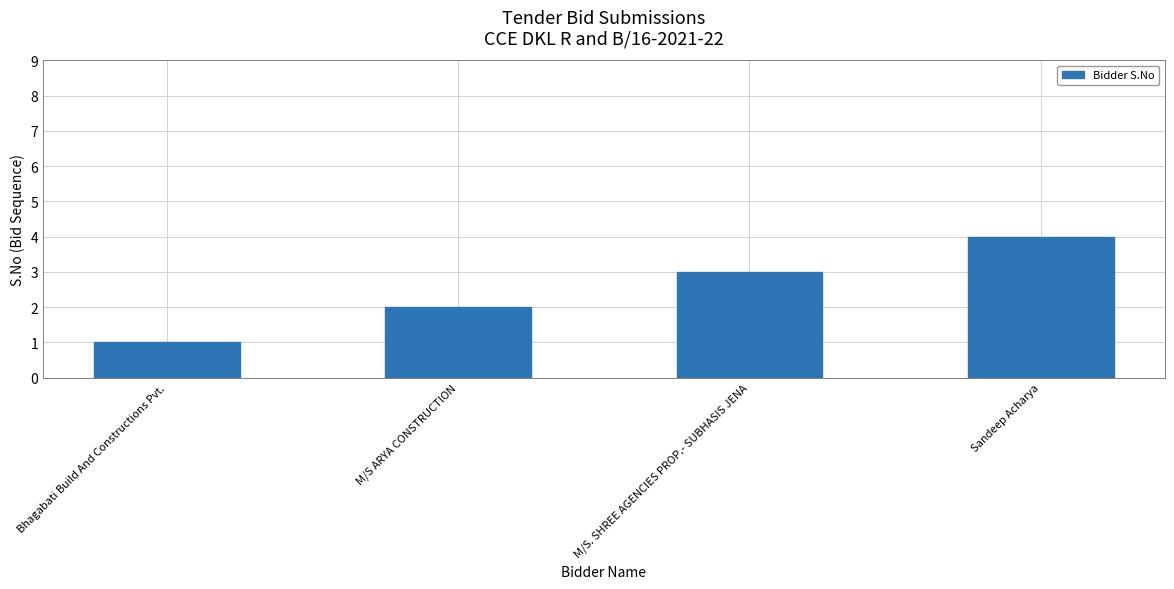

Where is the data nearest to the value 2?

M/S ARYA CONSTRUCTION